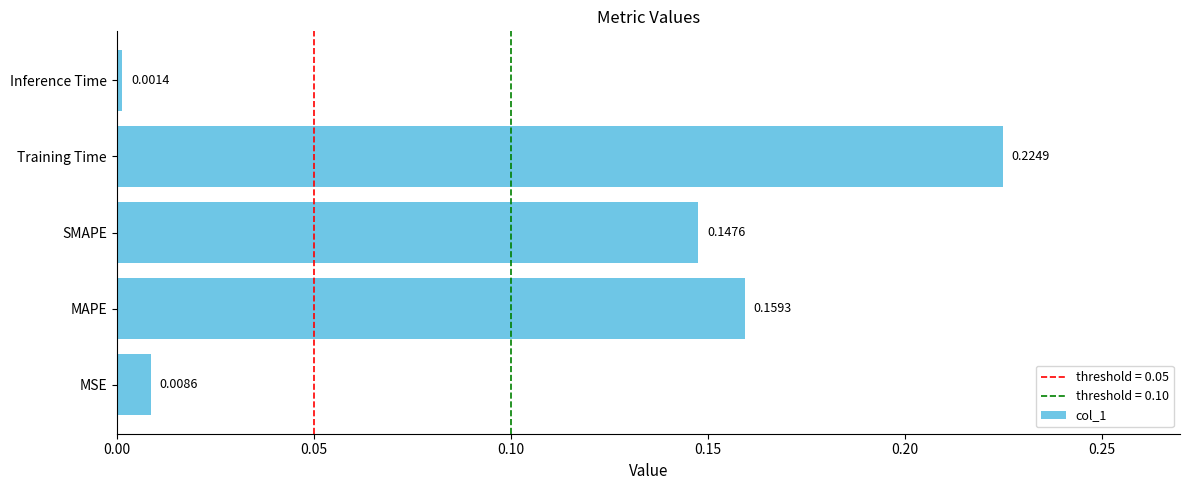

Rank the categories by value from highest to lowest.

Training Time, MAPE, SMAPE, MSE, Inference Time